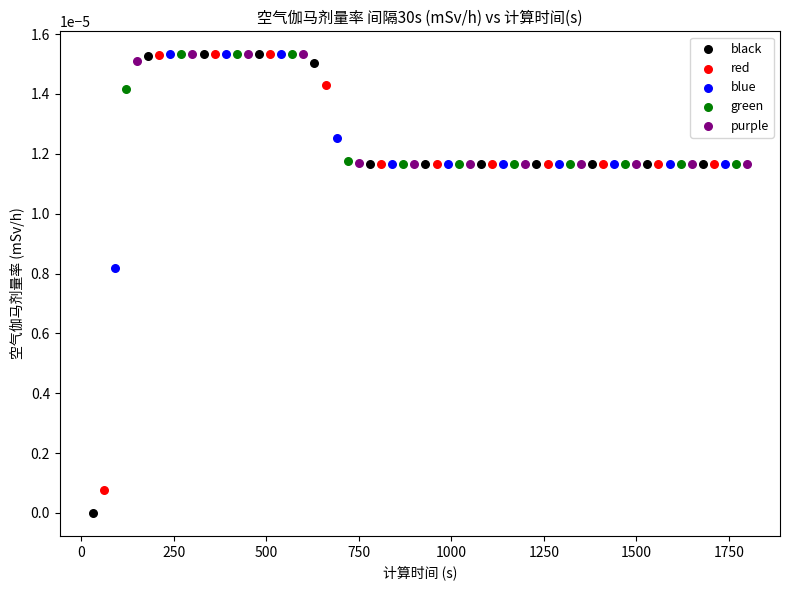

Which series has the largest Y range (max minus min)?

black